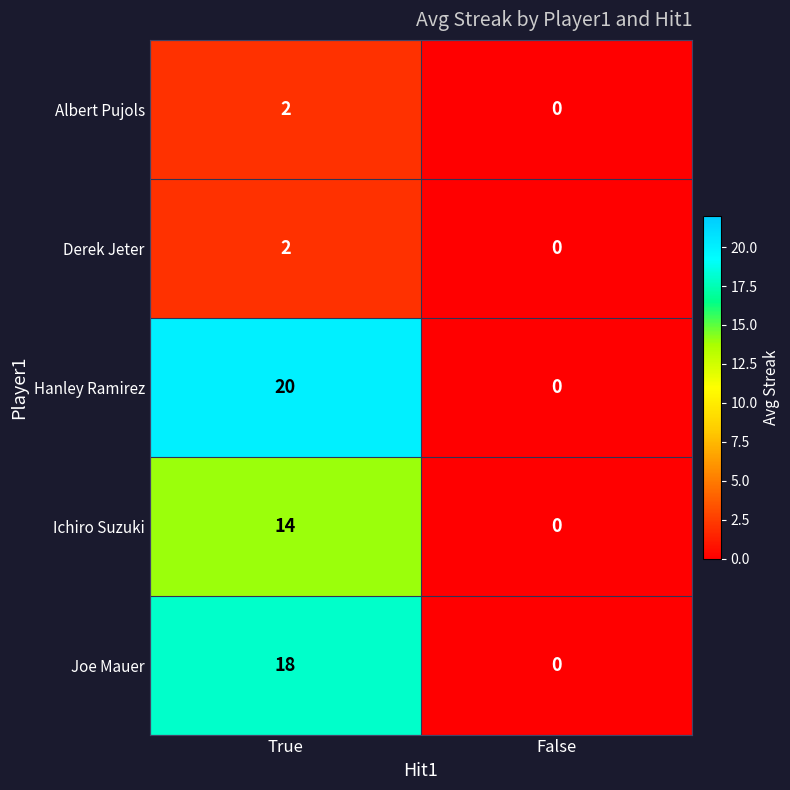

True or false: Albert Pujols has a value of 1 at True.

False